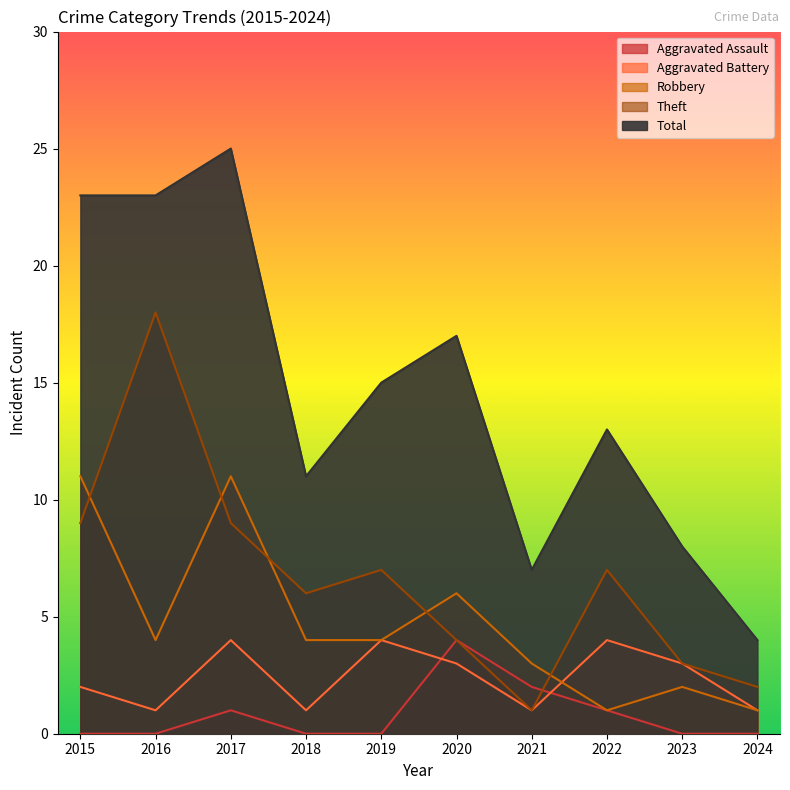

Which series ends up on top after the final intersection of Robbery and Theft?

Theft